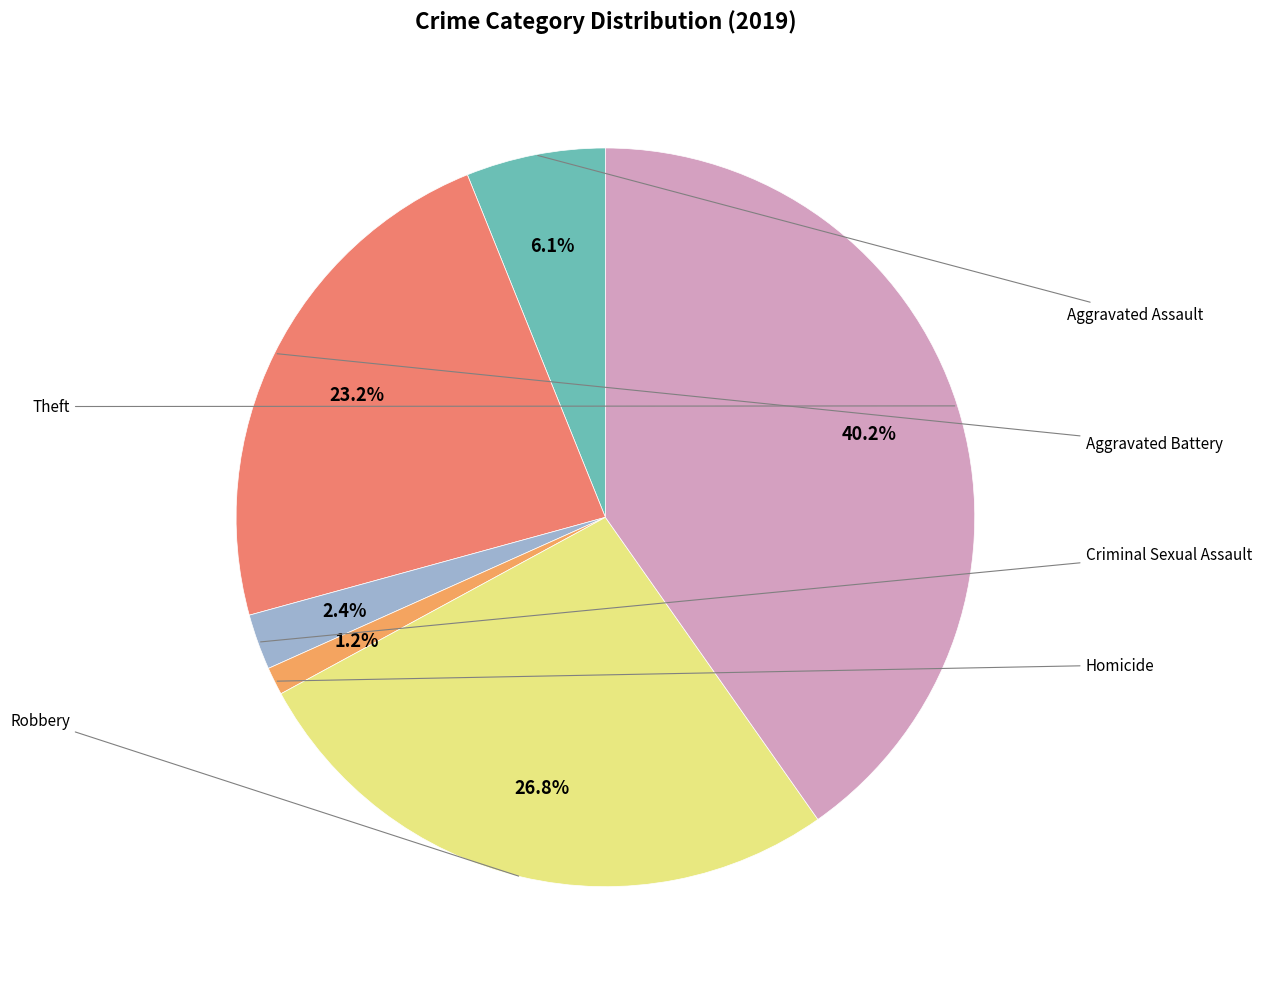

Is there a majority slice in this chart?

No